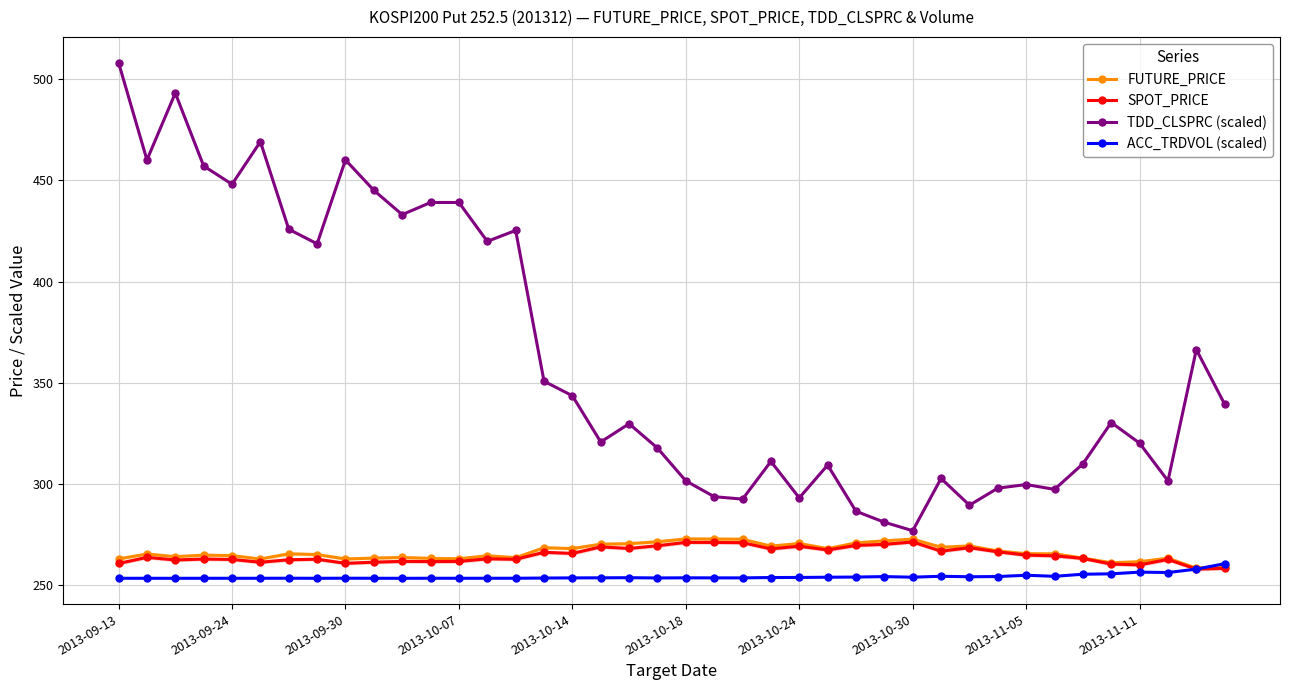

Is this an area chart (filled region under the line)?

No